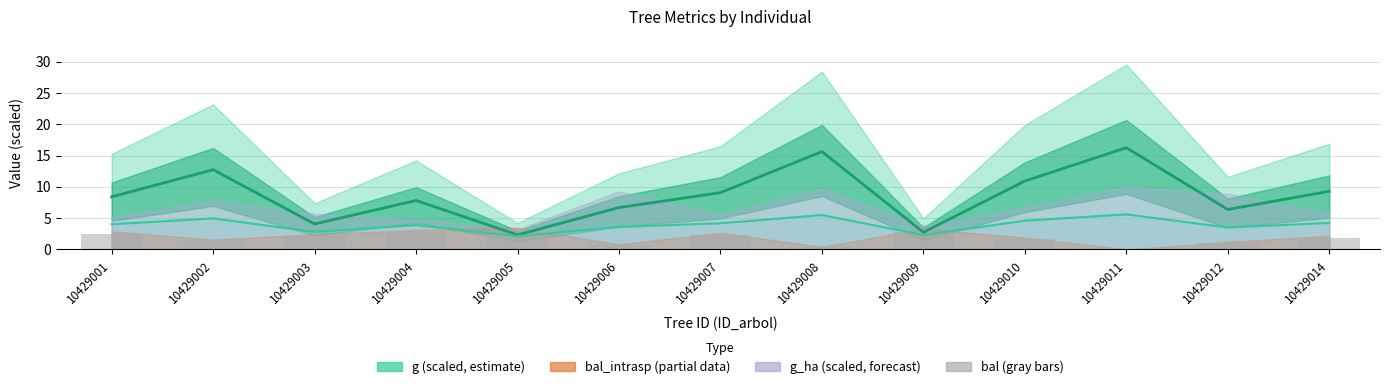

What is the value of the 10th bar from the left?

1.6